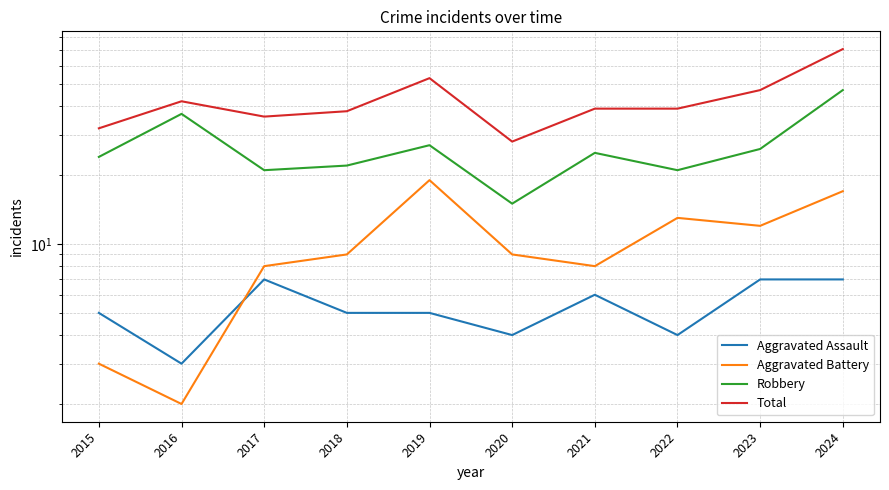

What is the difference between the second highest and minimum values in the Robbery series?

22